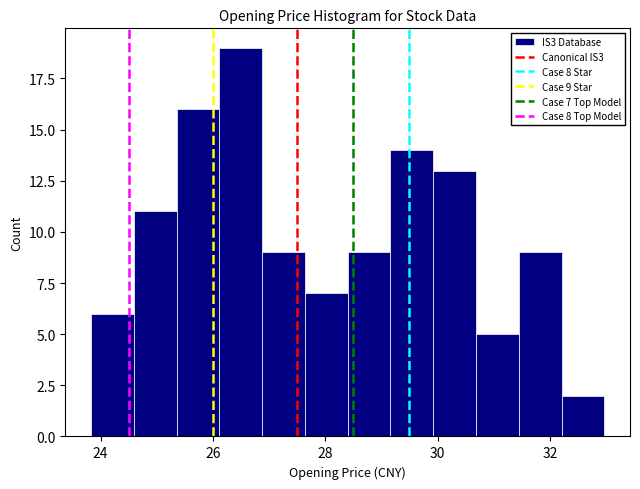

Read against the x-axis, roughly where is the centre of the tallest bar?

26.4